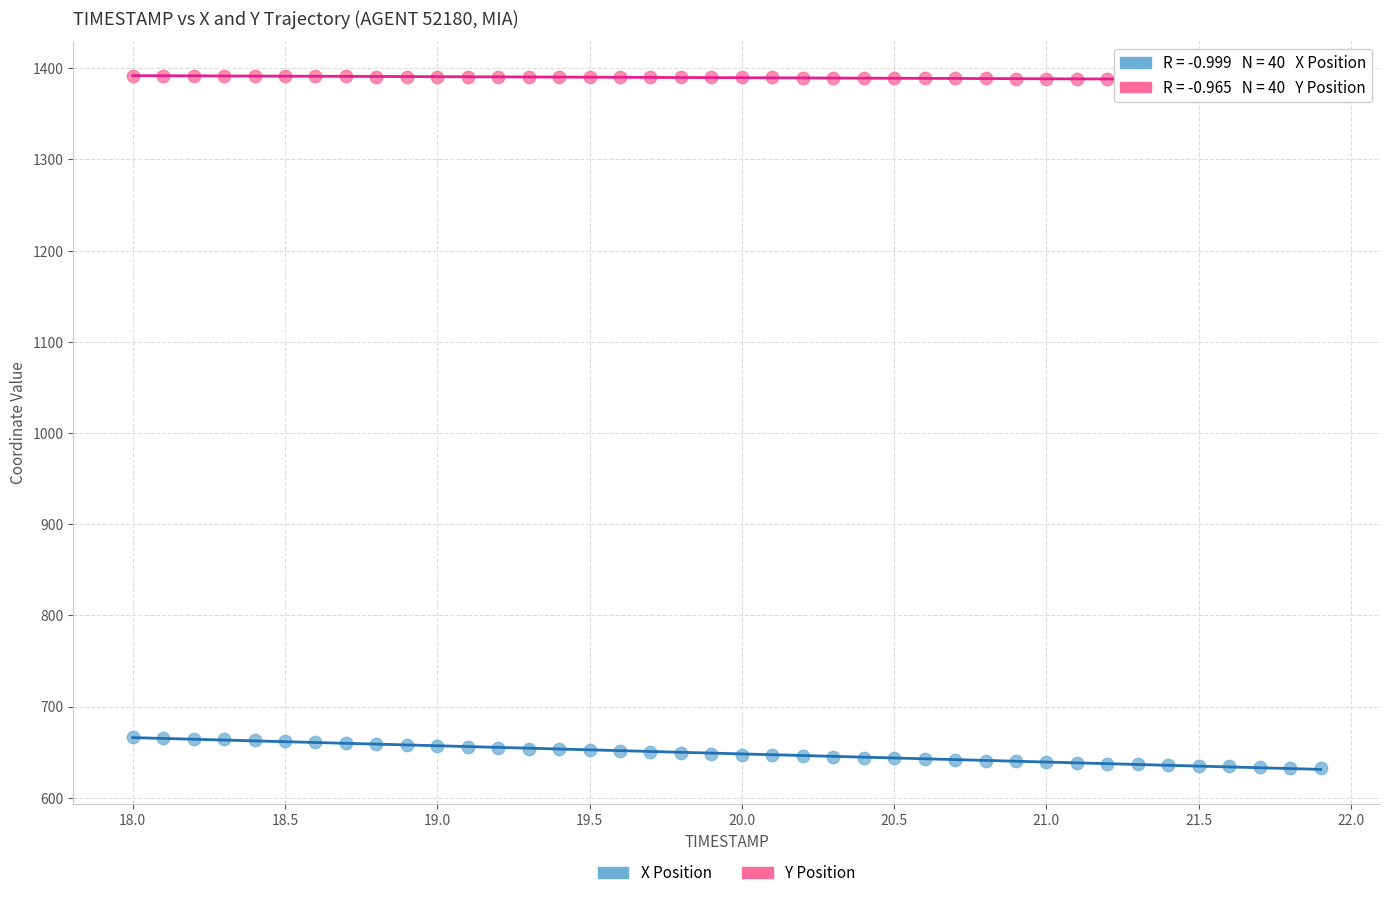

Which series contains the lowest Y value?

X Position